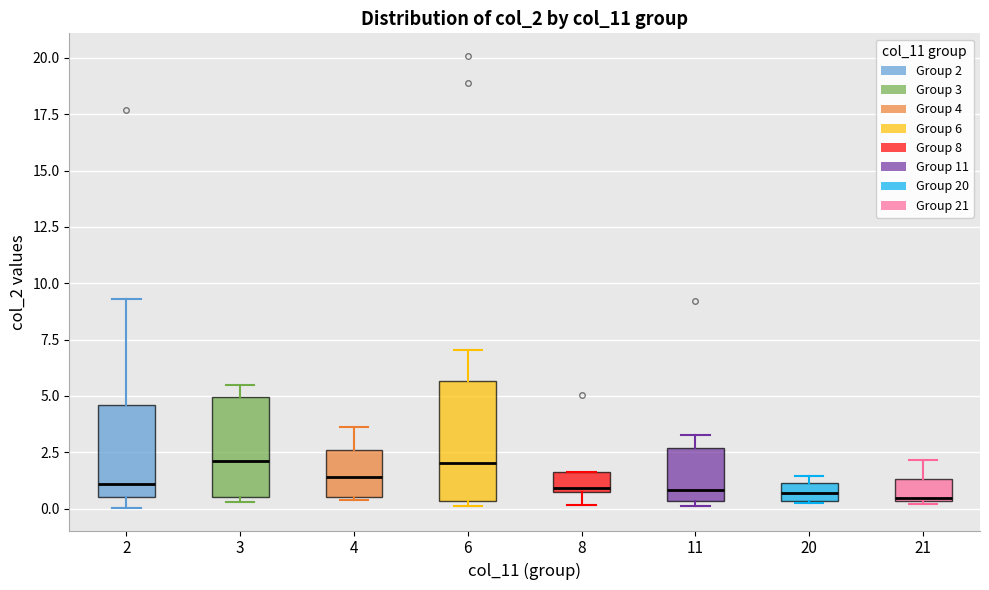

Which box is the tallest, from its lower edge to its upper edge?

6